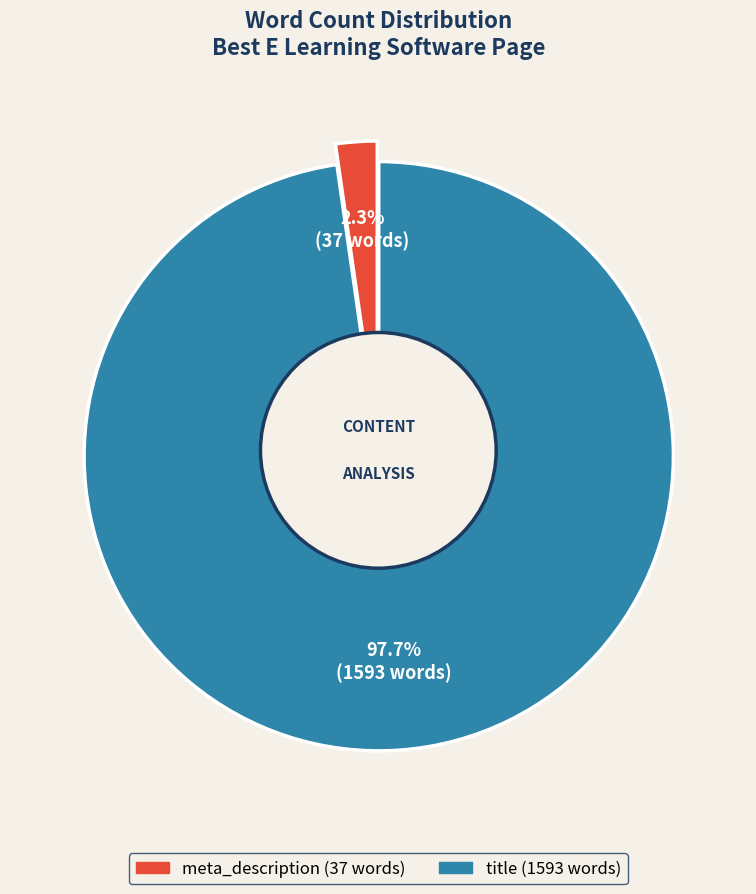

True or false: meta_description accounts for 9% of the total.

False